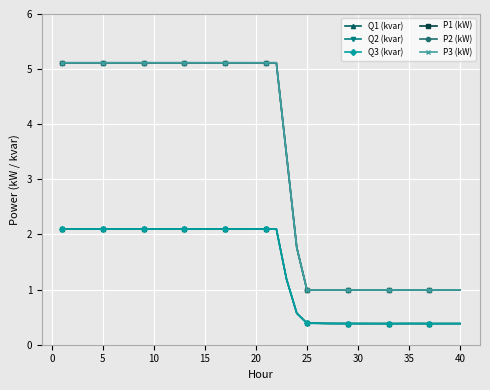

True or false: Q1 (kvar) and P3 (kW) cross at least once.

False